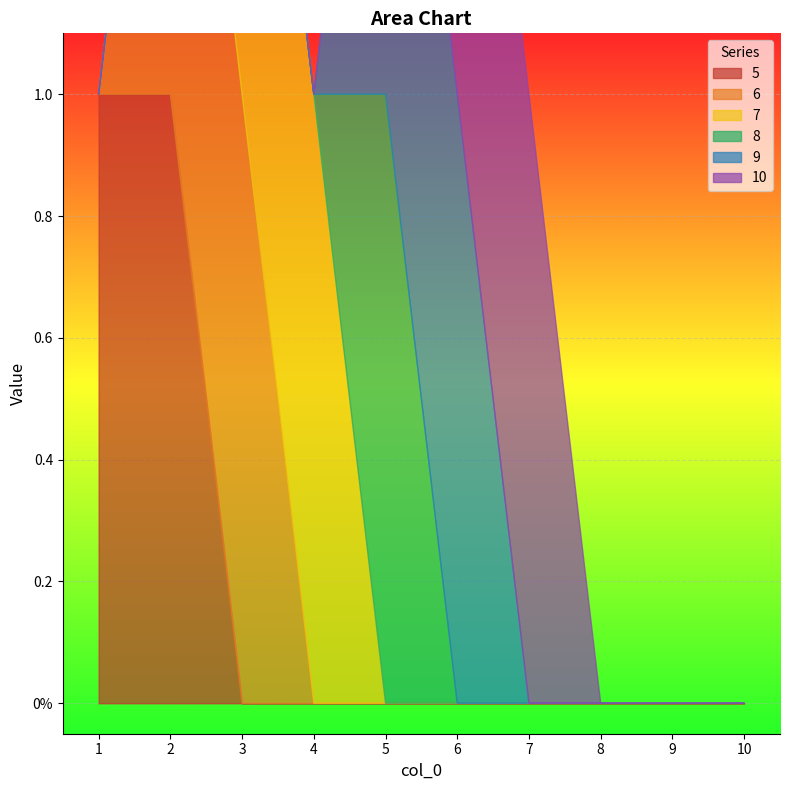

How many data points in 10 are above 0?

2